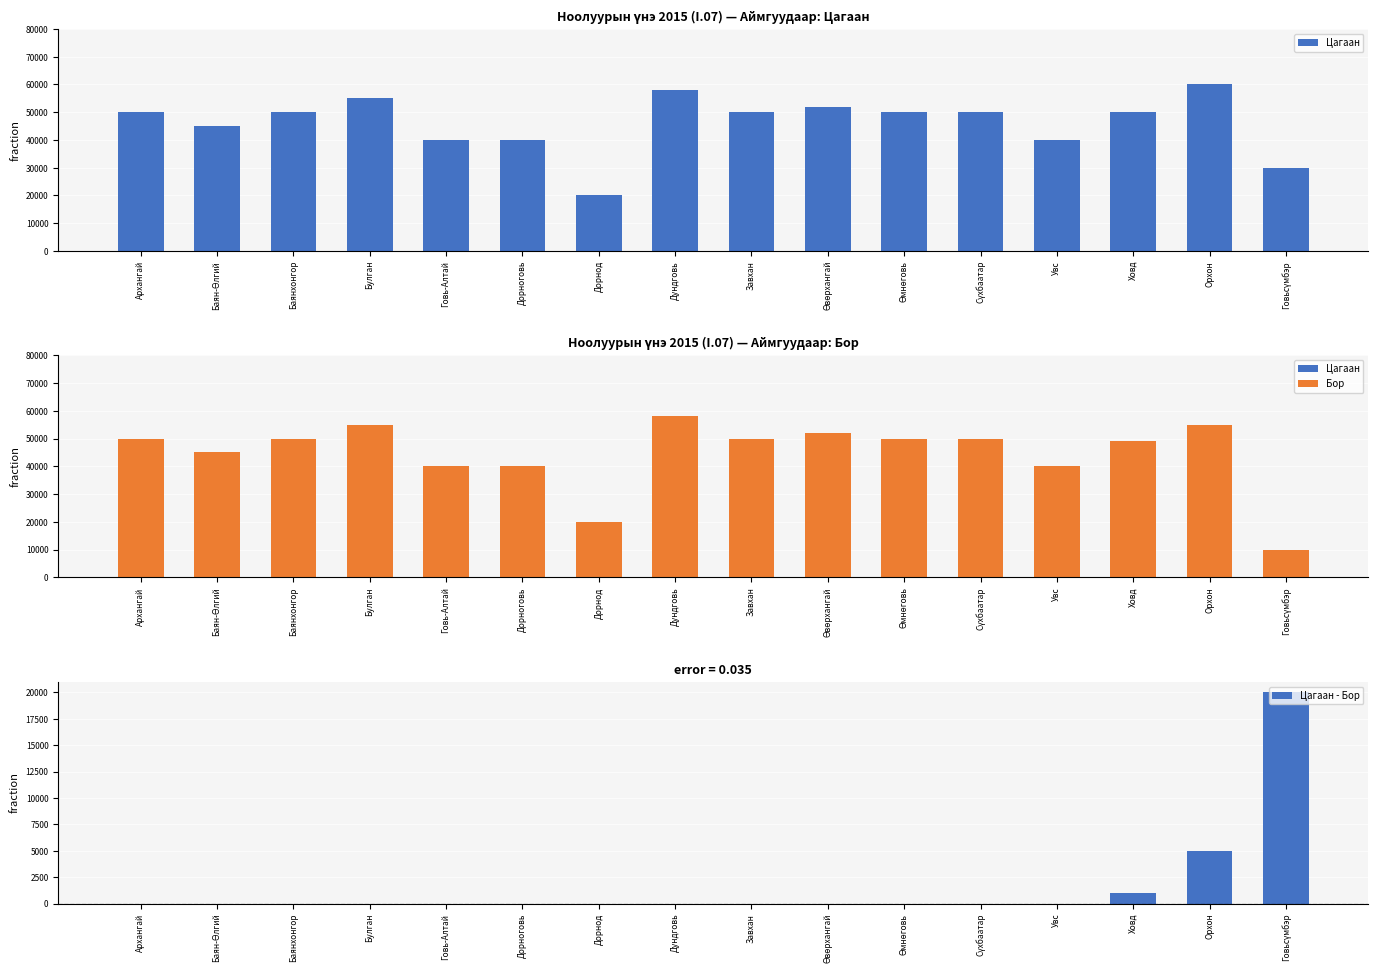

What is the greatest value displayed?

60000